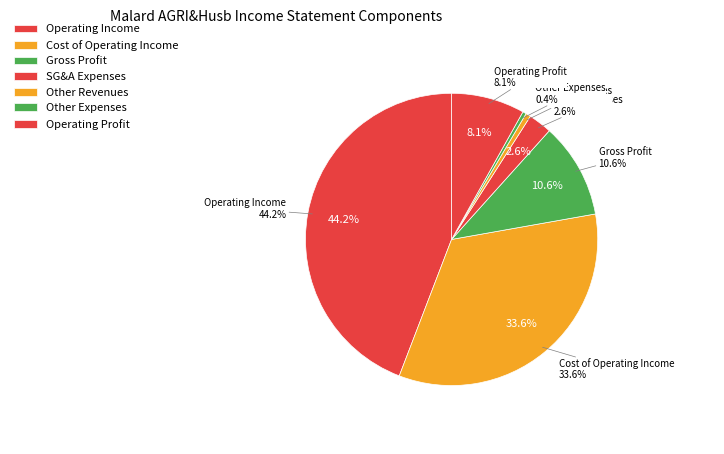

Which slice is the largest?

operating_Income